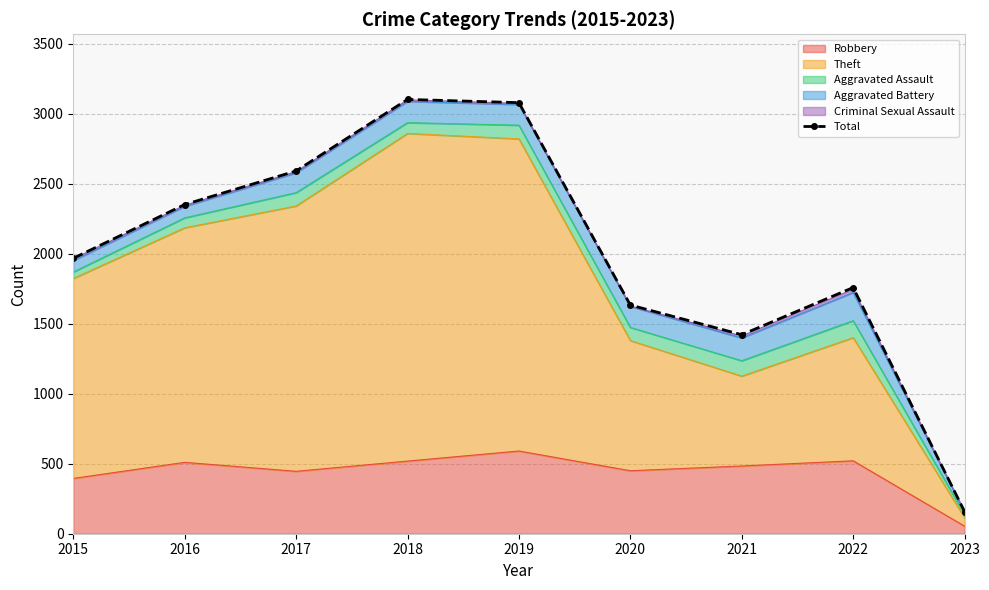

Reading left to right, transcribe all the data shown in this chart.

2015=1968	2016=2352	2017=2592	2018=3103	2019=3080	2020=1634	2021=1422	2022=1759	2023=158